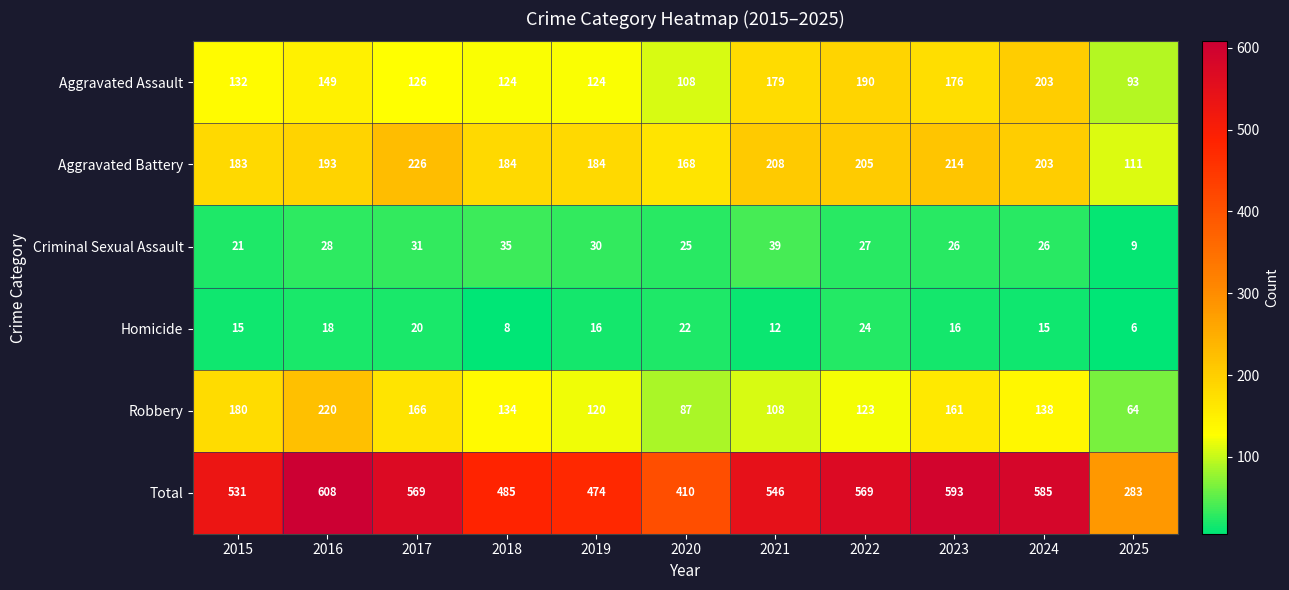

At which label does Aggravated Assault reach its peak?

2024